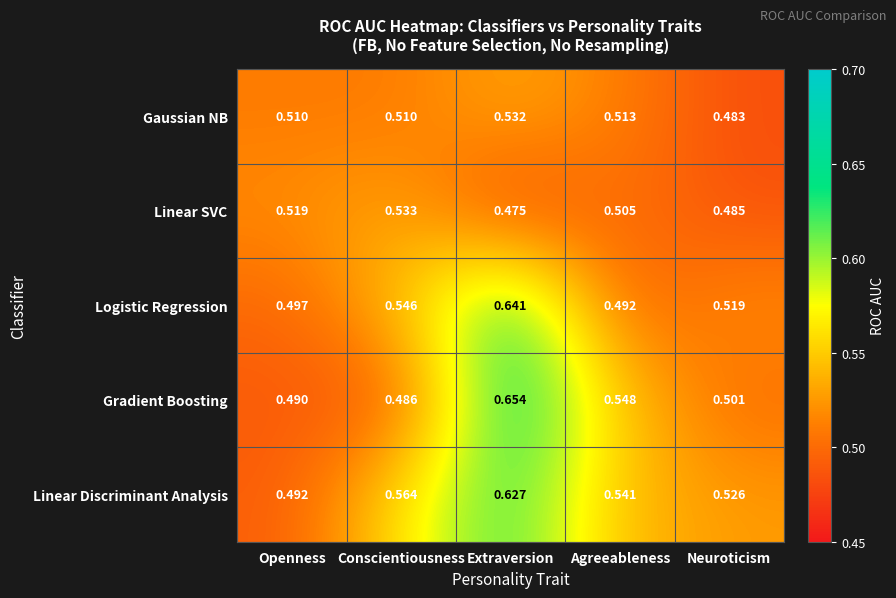

Where is Linear Discriminant Analysis nearest to the value 0?

Openness